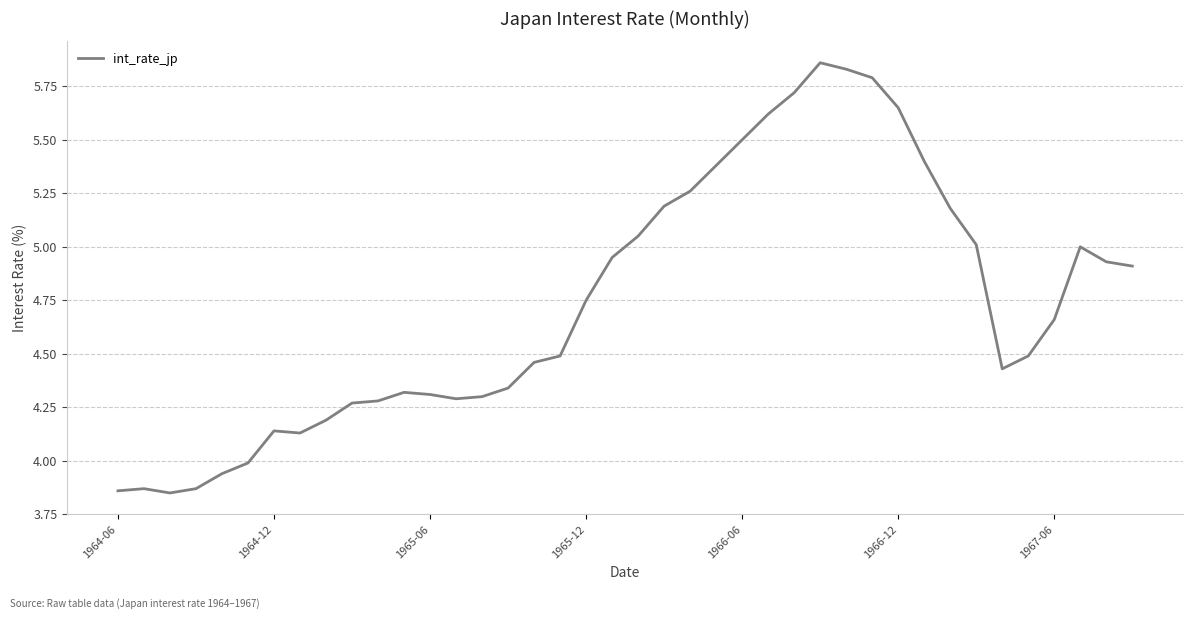

How many lines are shown in the chart?

1